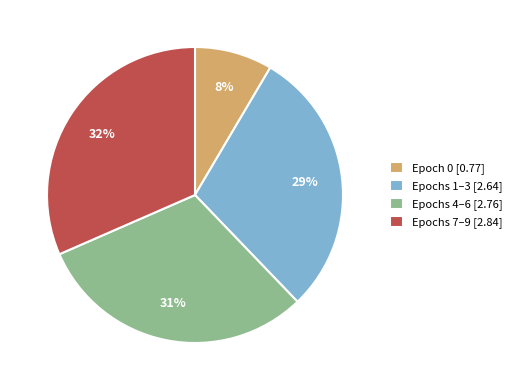

How many slices are in this pie chart?

4